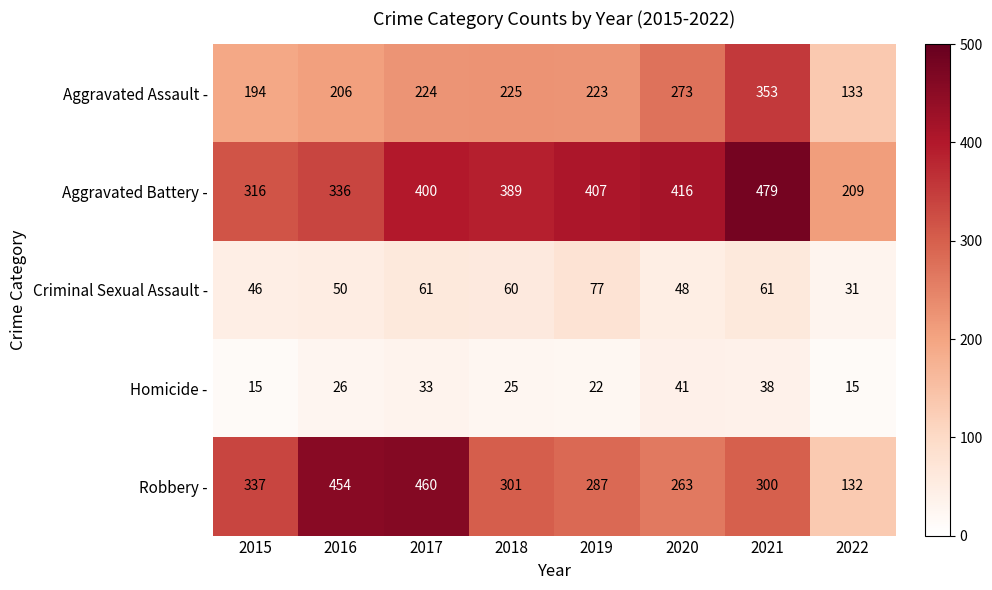

Read the Robbery - value at 2018, to the nearest 50.

300